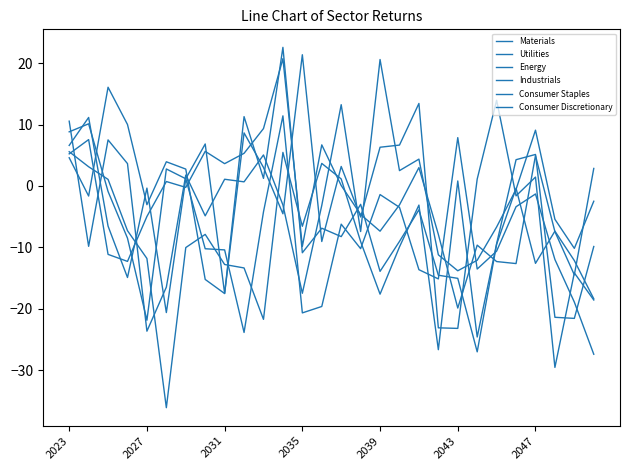

How many lines are shown in the chart?

6